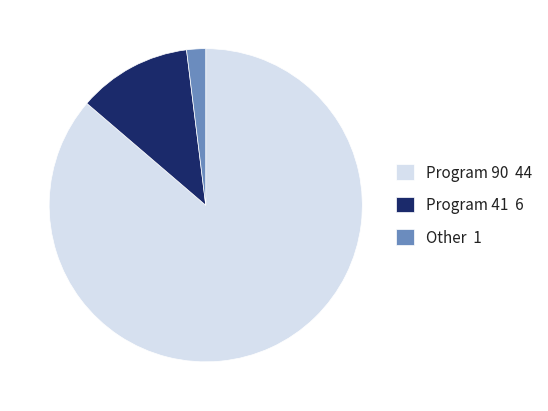

Which has a higher value, Program 41 or Program 90?

Program 90